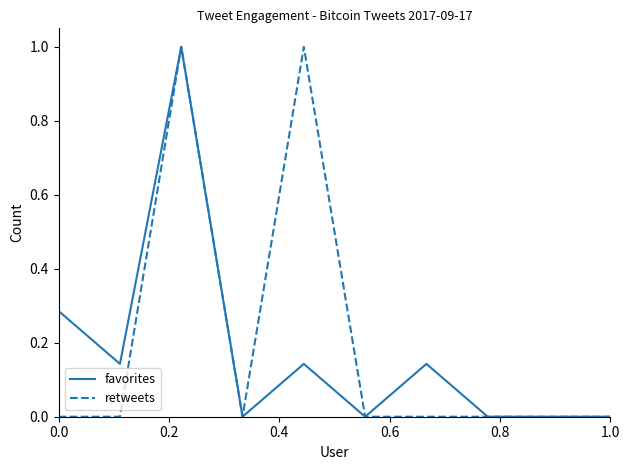

What is the maximum value shown in the chart?

1.0